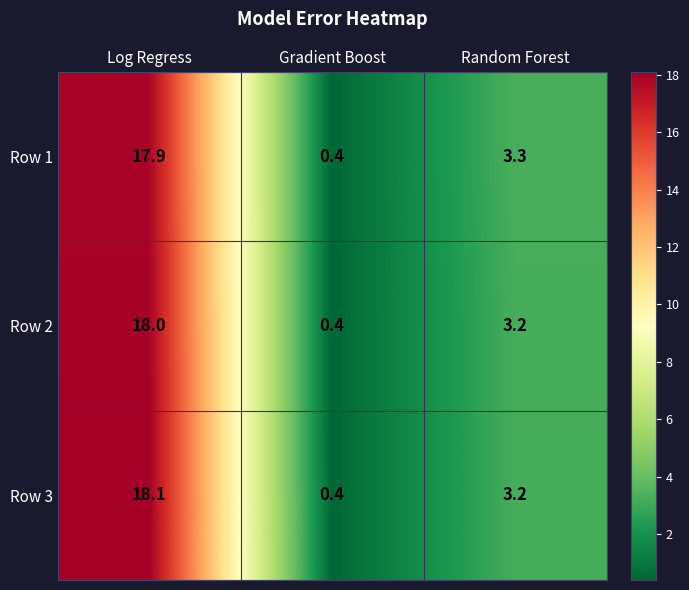

What is the greatest value displayed?

18.1